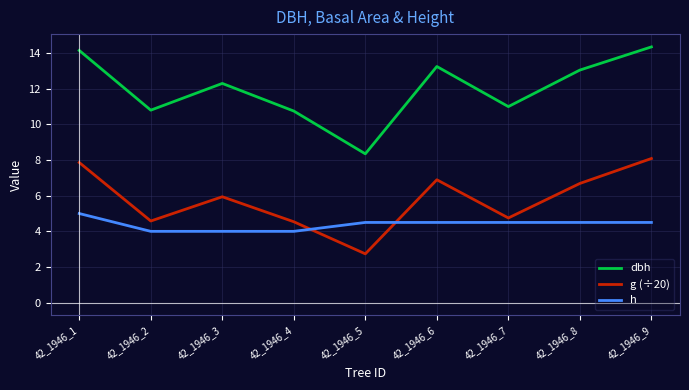

Rank the series by their maximum value, from lowest to highest.

h, g (÷20), dbh